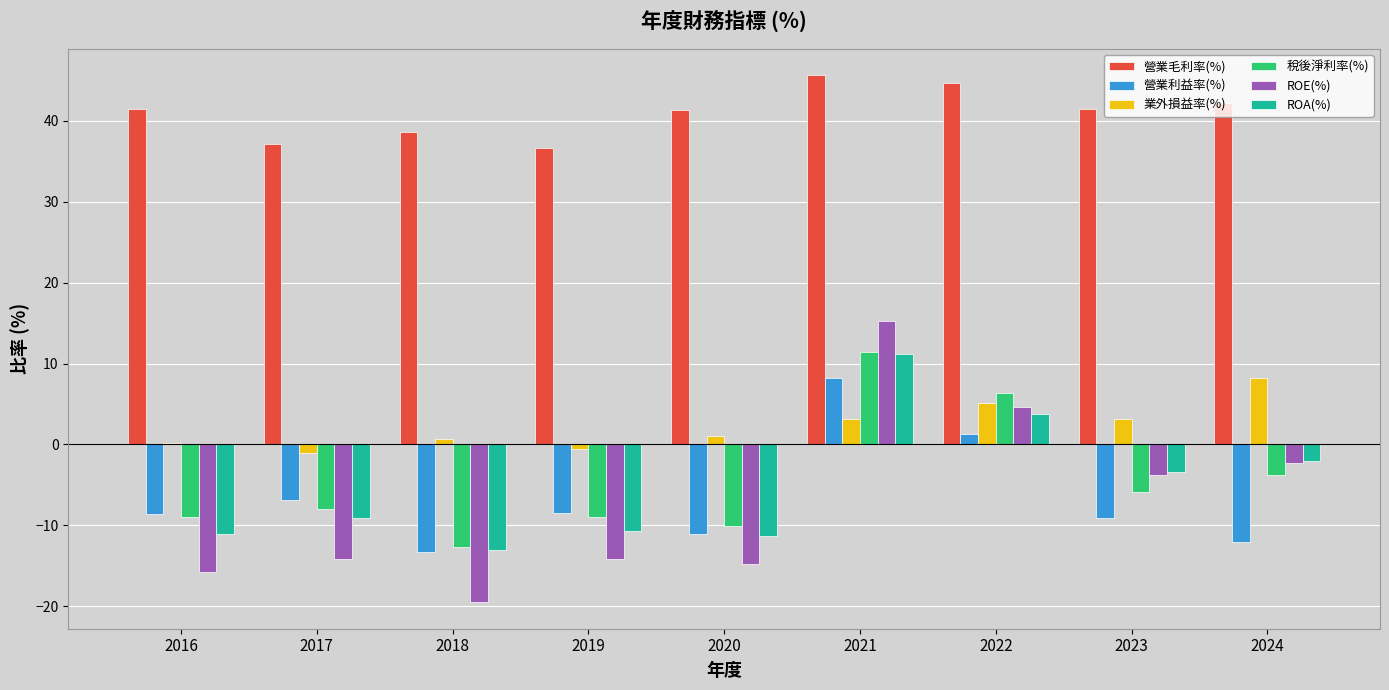

Which series has the largest total across all categories?

營業毛利率(%)